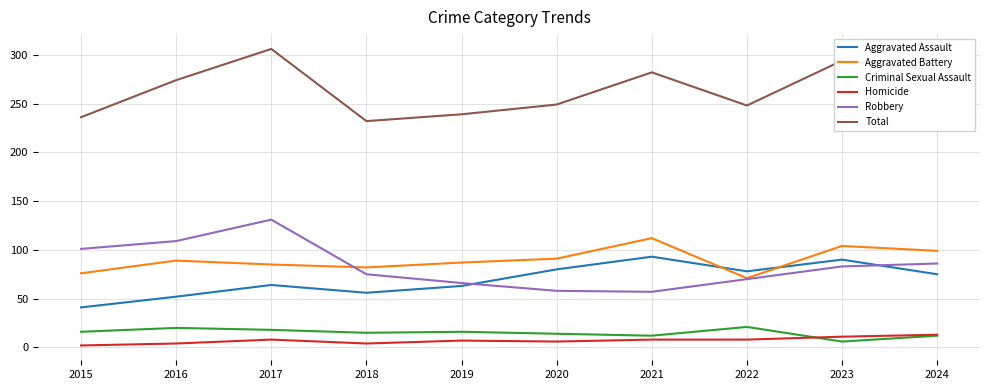

Which series ends up on top after the final intersection of Aggravated Battery and Robbery?

Aggravated Battery